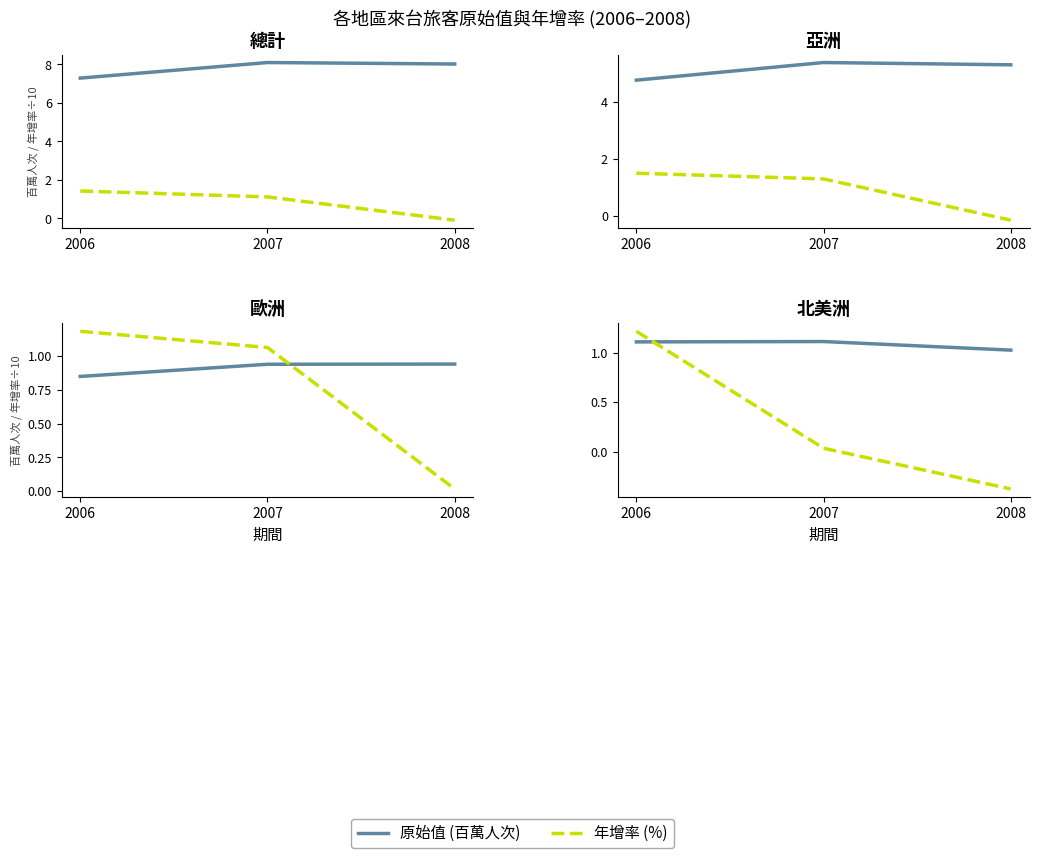

Which series has the largest total across all categories?

原始值 (百萬人次)